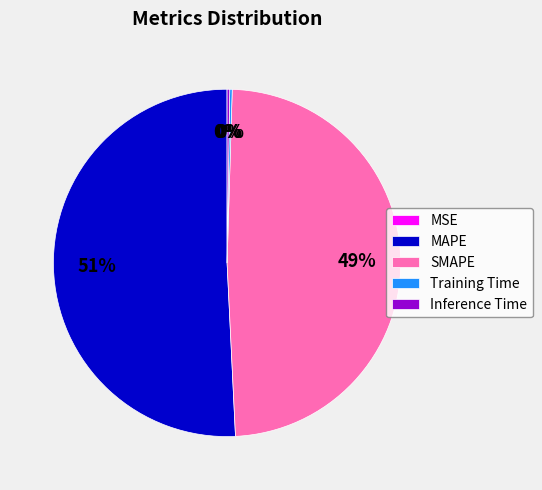

What is the largest slice in the pie chart?

MAPE